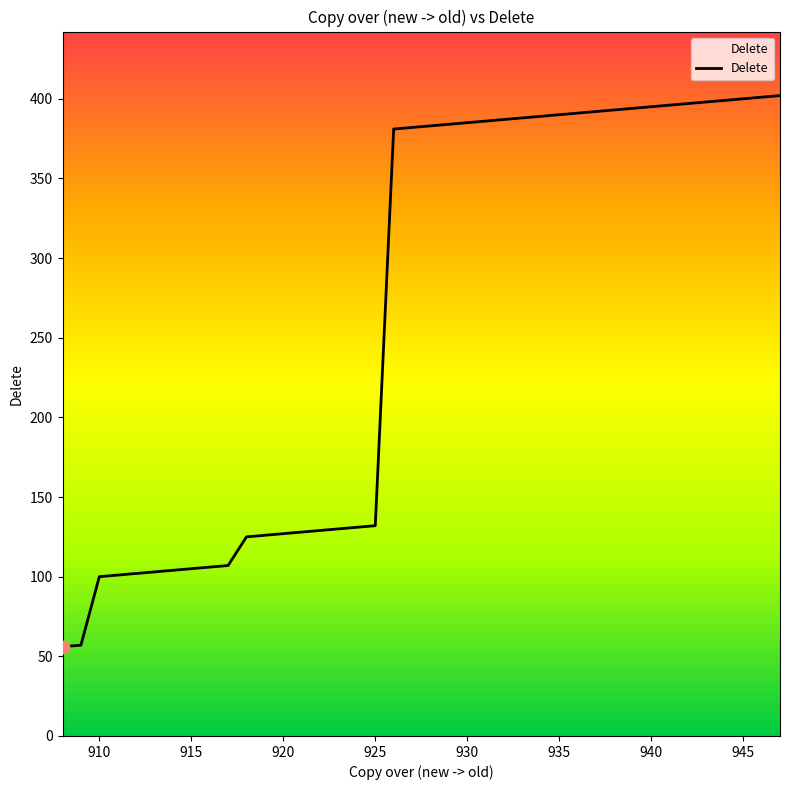

What is the smallest value displayed?

56